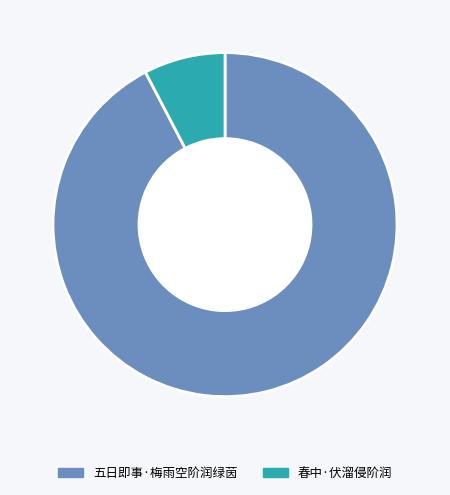

Is the sum of 五日即事·梅雨空阶润绿茵 and 春中·伏溜侵阶润 greater than half?

Yes